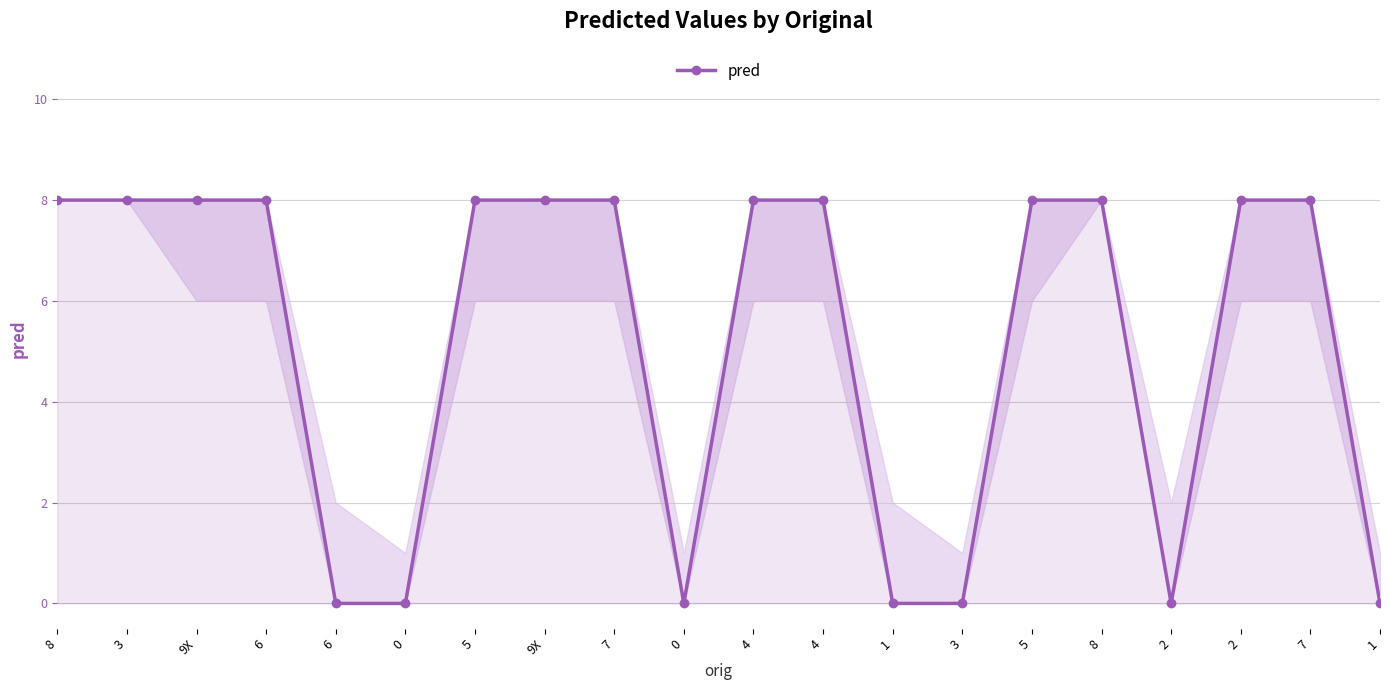

At which label is the value closest to 4?

8